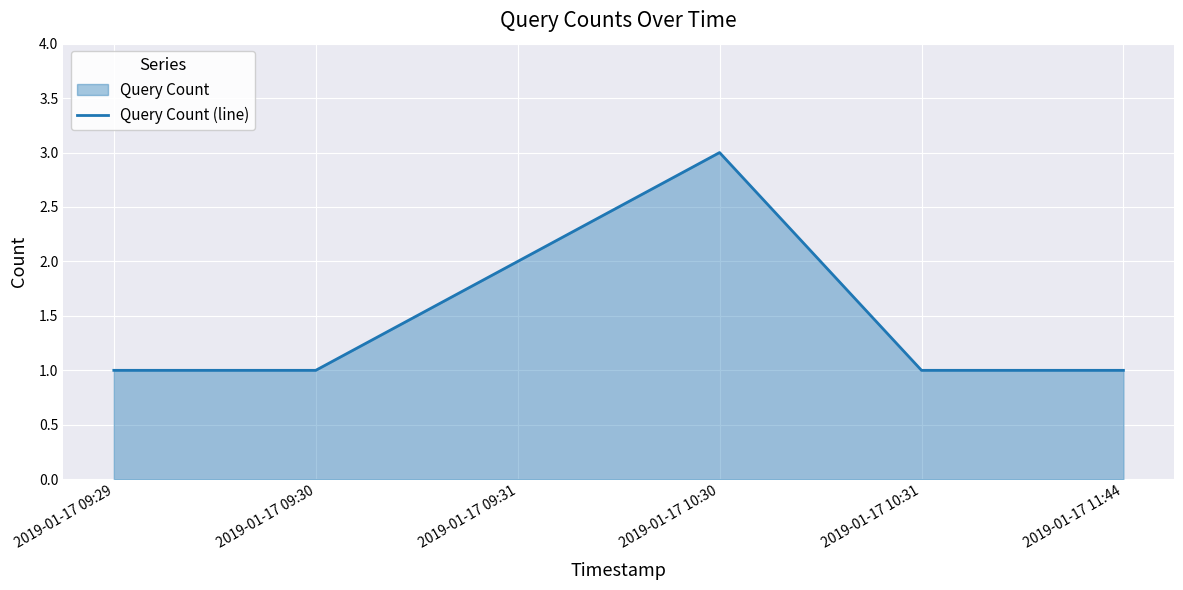

Reading left to right, transcribe all the data shown in this chart.

1	1	2	3	1	1